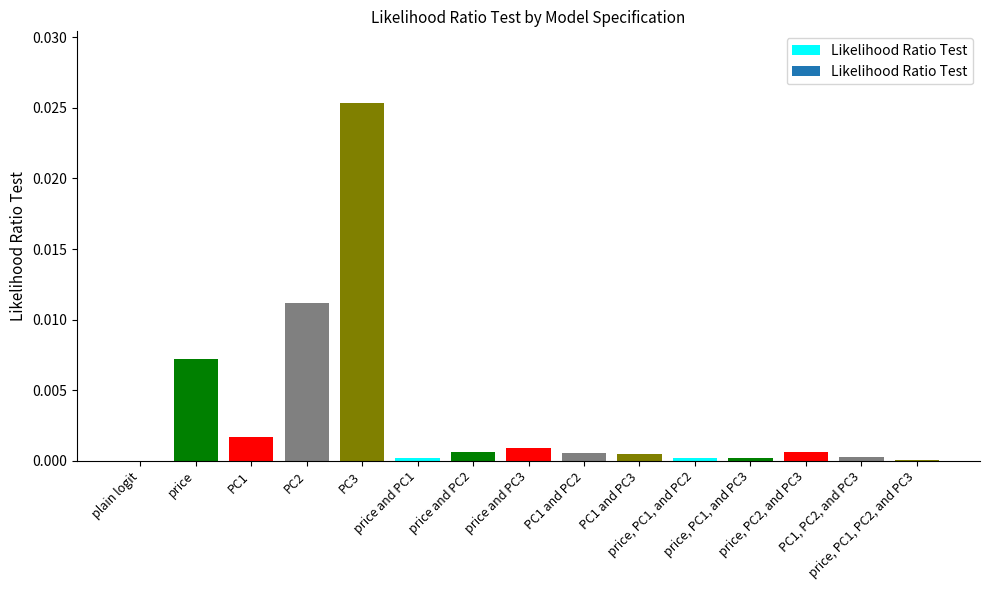

How many data points does each series have?

15